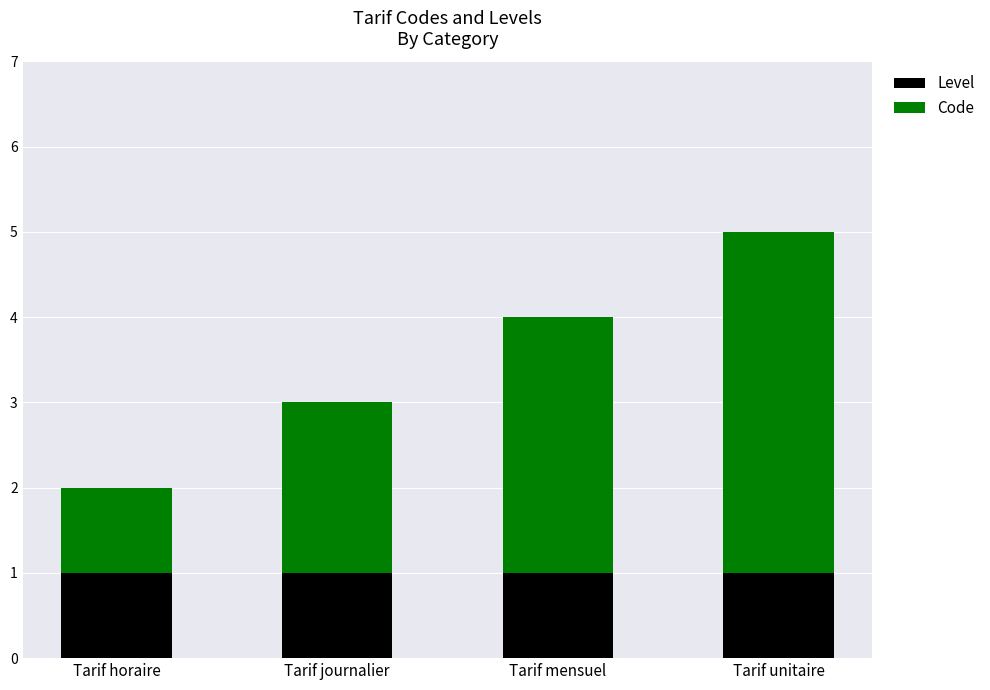

What are all the series names shown in the legend?

Level, Code